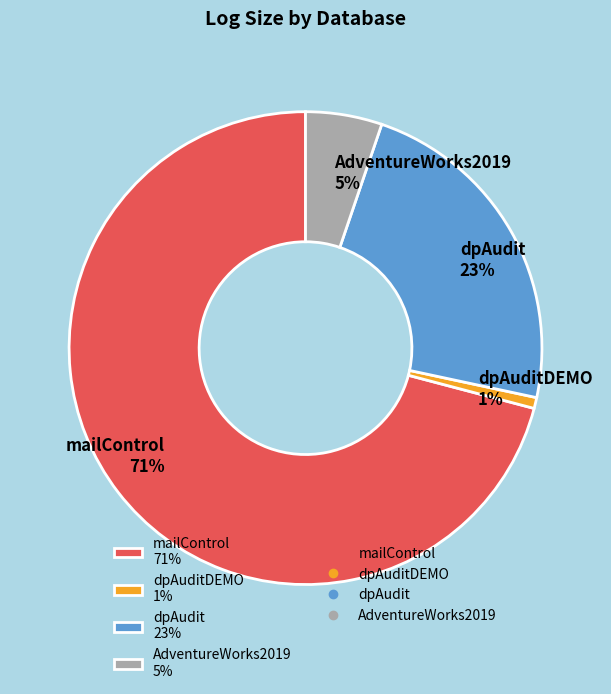

Between mailControl 71% and dpAuditDEMO 1%, which is larger?

mailControl 71%